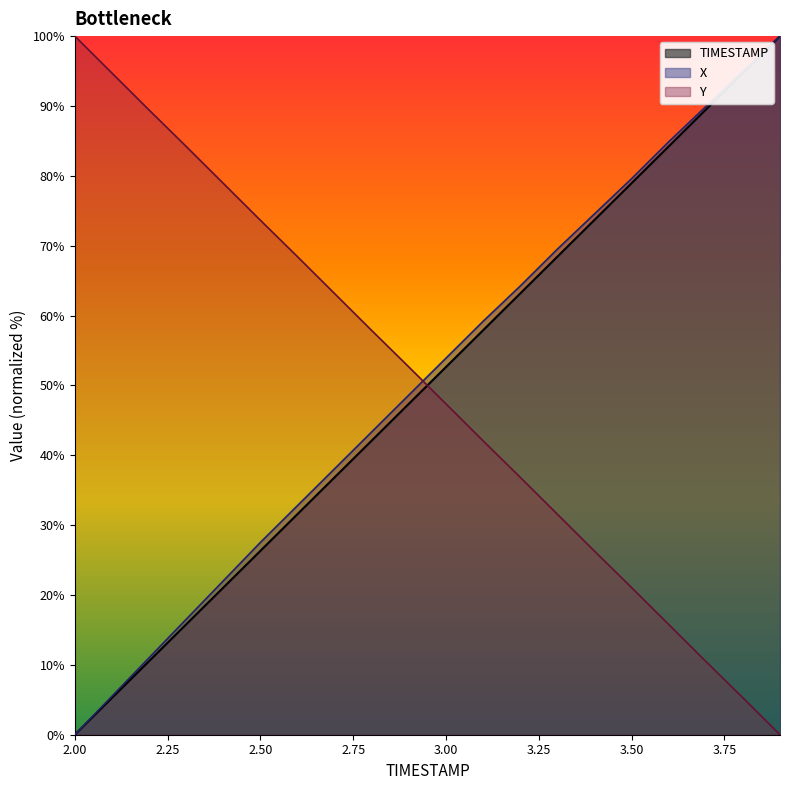

Is it true that TIMESTAMP equals 26.3 at 2.5?

True